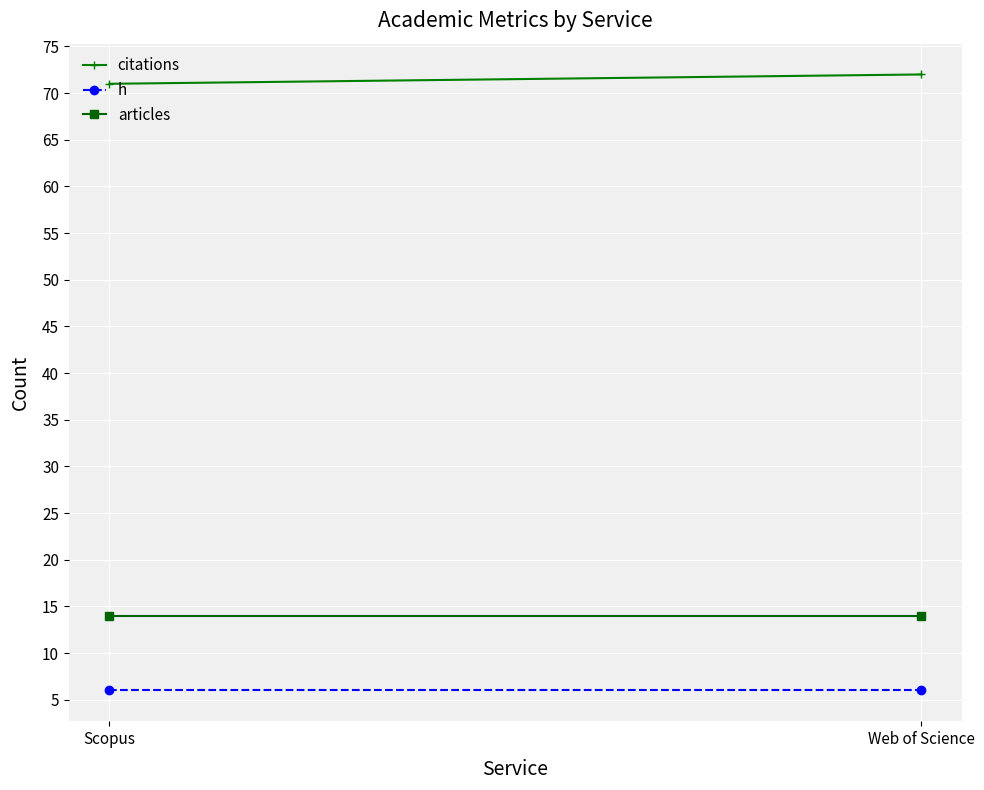

Reading left to right, list all the values displayed in this chart.

citations: 71	72
h: 6	6
articles: 14	14